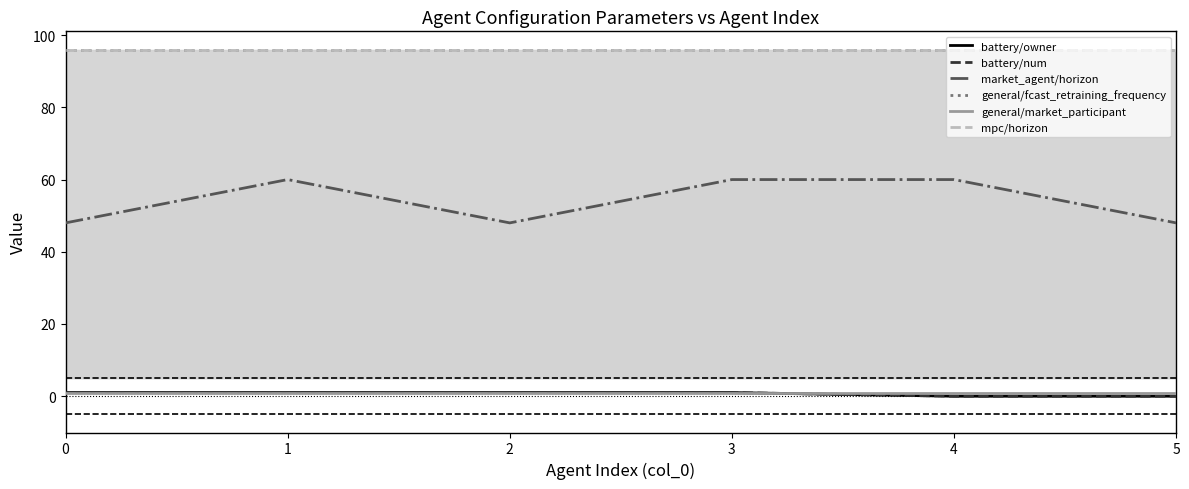

Rank the series at 0 from highest to lowest value.

general/fcast_retraining_frequency, mpc/horizon, market_agent/horizon, battery/owner, battery/num, general/market_participant